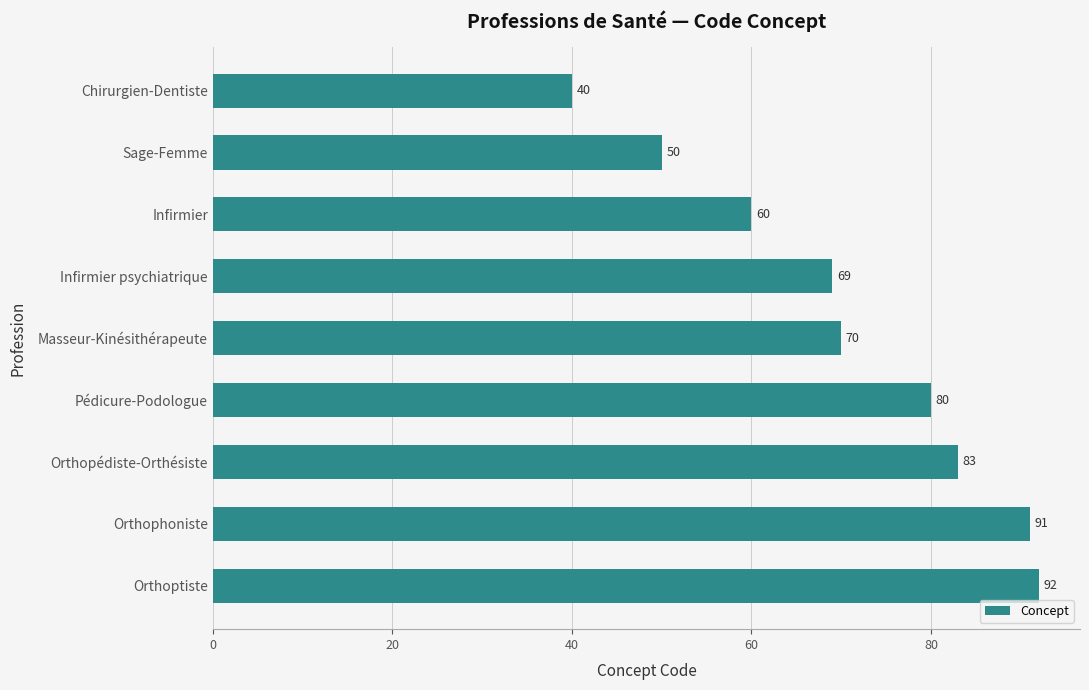

Which category has the highest value across all series?

Orthoptiste